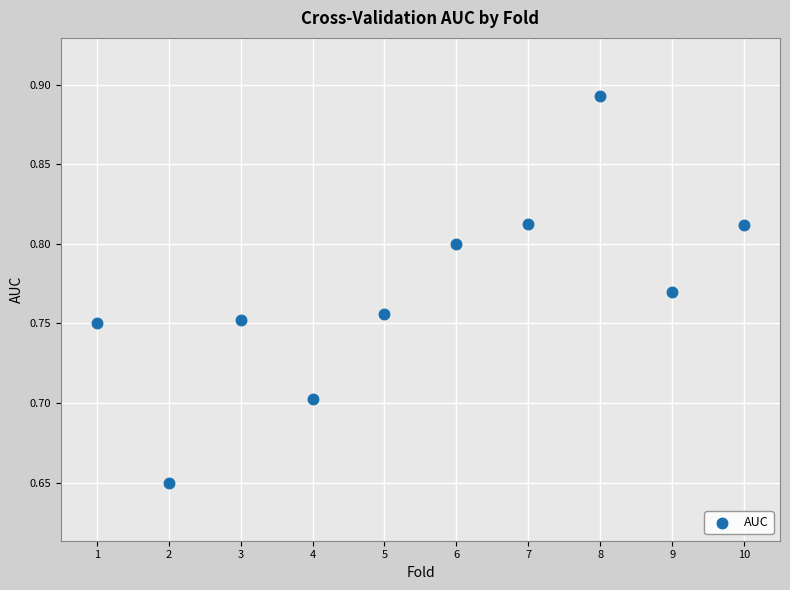

What is the average X value?

5.5